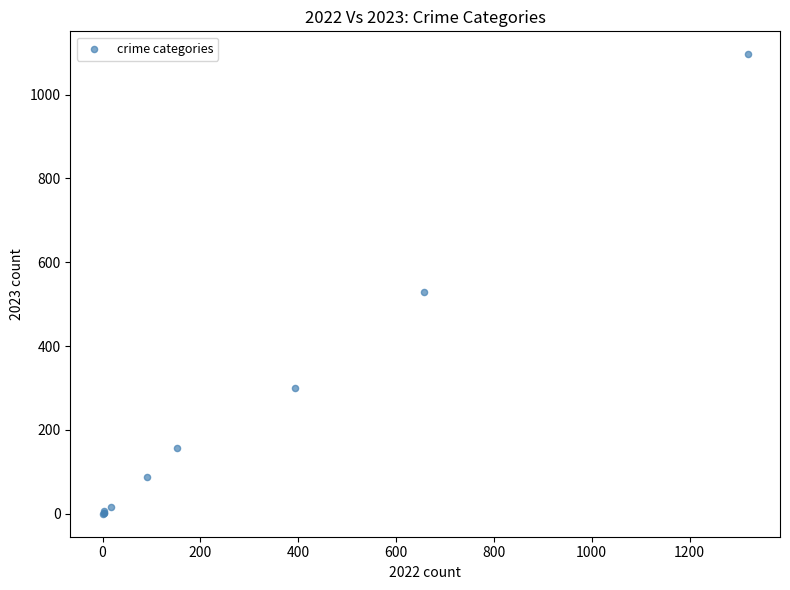

What Y value in the scatter plot is closest to 548?

528